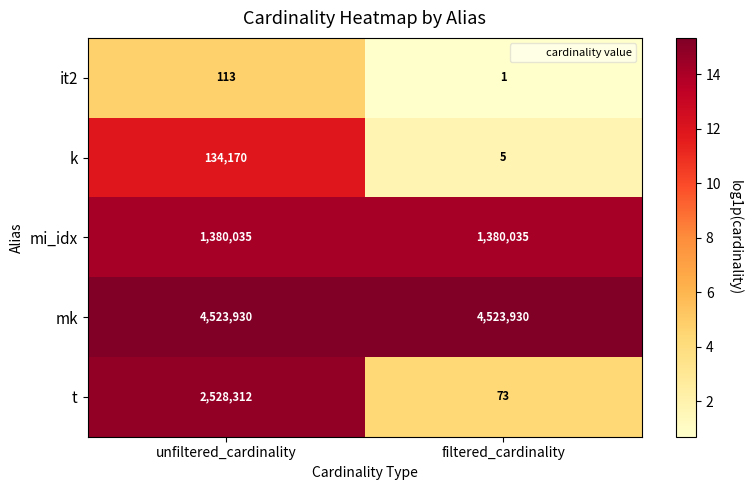

The value of t at unfiltered_cardinality is 3349912. True or false?

False